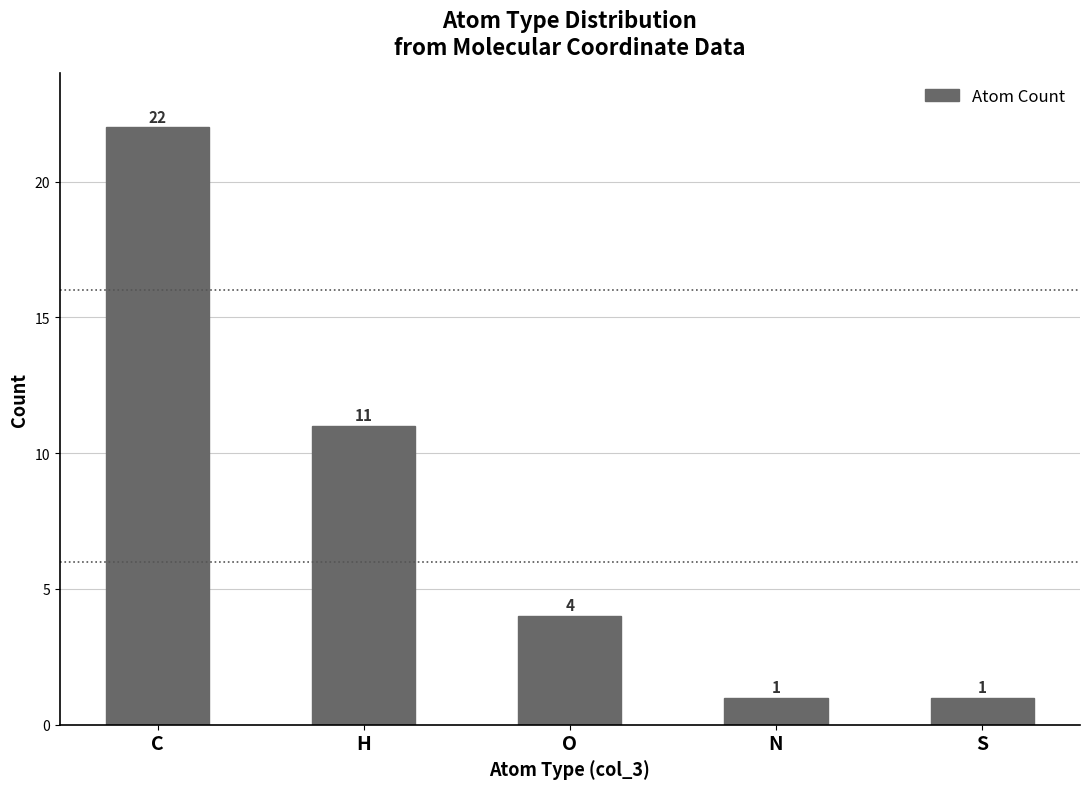

The value at O is 5. True or false?

False